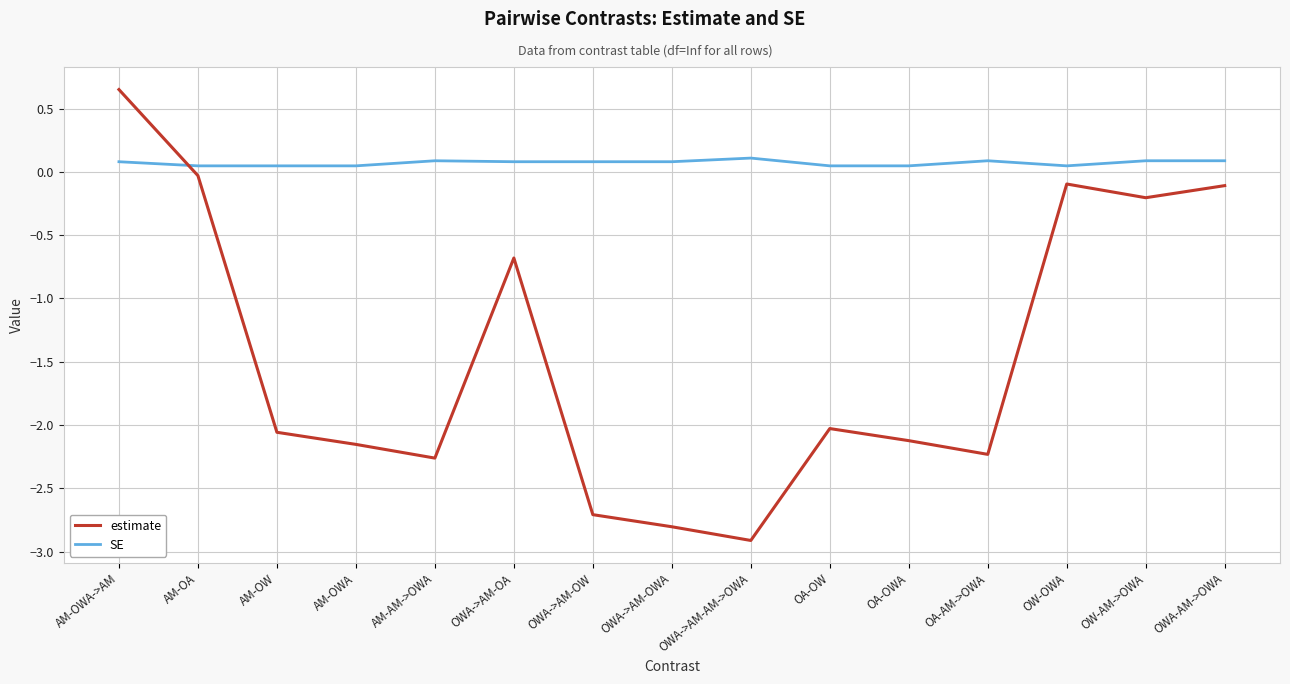

What is the smallest value displayed?

-2.9